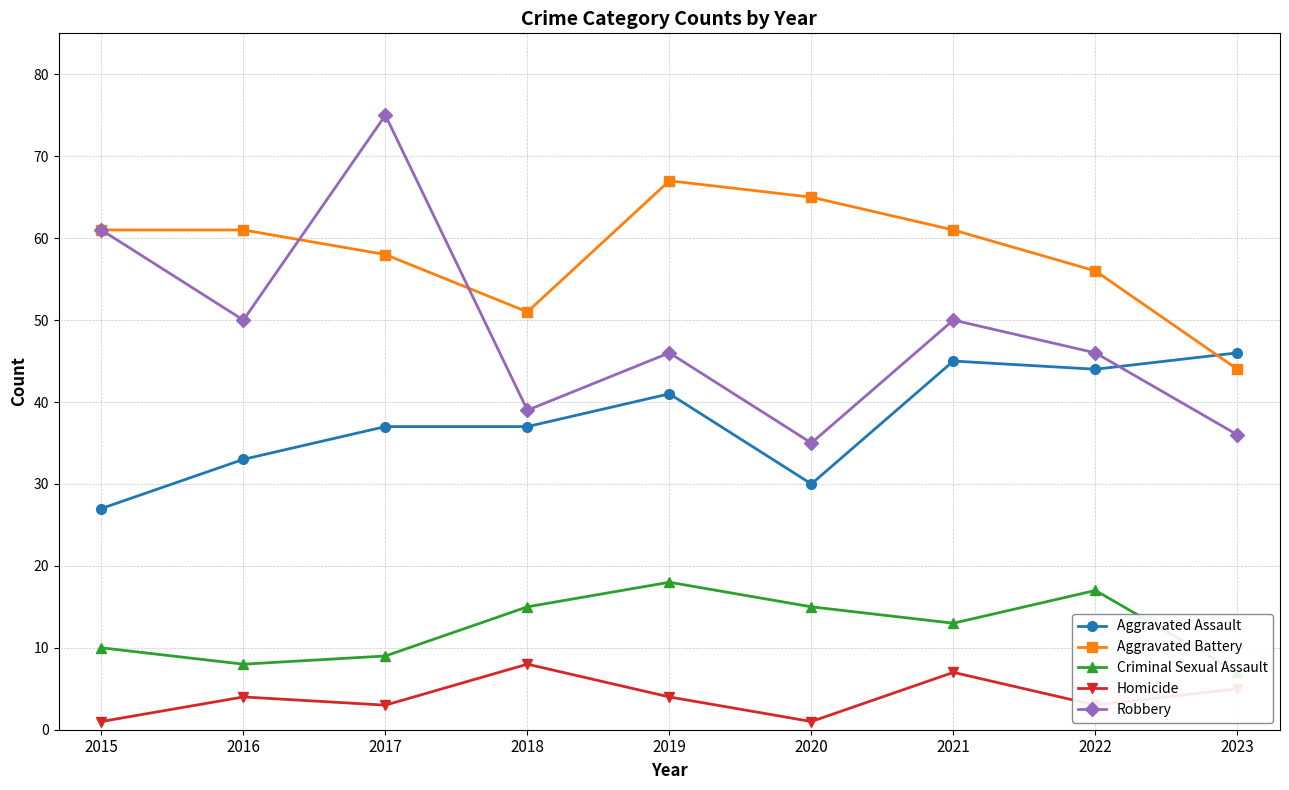

True or false: Aggravated Battery and Homicide intersect in this chart.

False